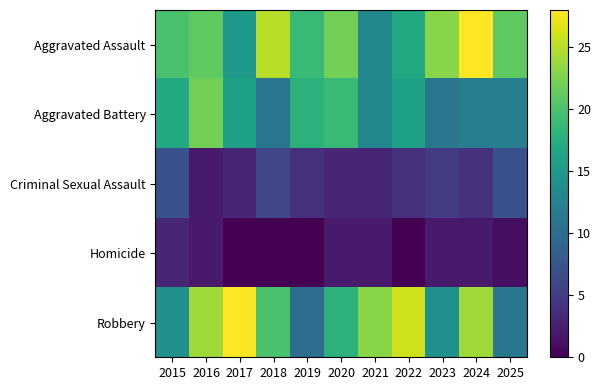

Reading right to left, list all the values displayed in this chart.

Aggravated Assault: 2025=21	2024=28	2023=23	2022=17	2021=13	2020=22	2019=19	2018=25	2017=15	2016=21	2015=20
Aggravated Battery: 2025=12	2024=12	2023=11	2022=16	2021=13	2020=19	2019=18	2018=11	2017=16	2016=22	2015=17
Criminal Sexual Assault: 2025=7	2024=4	2023=5	2022=4	2021=3	2020=3	2019=4	2018=6	2017=3	2016=2	2015=7
Homicide: 2025=1	2024=2	2023=2	2022=0	2021=2	2020=2	2019=0	2018=0	2017=0	2016=2	2015=3
Robbery: 2025=11	2024=24	2023=14	2022=26	2021=23	2020=18	2019=10	2018=20	2017=28	2016=24	2015=14